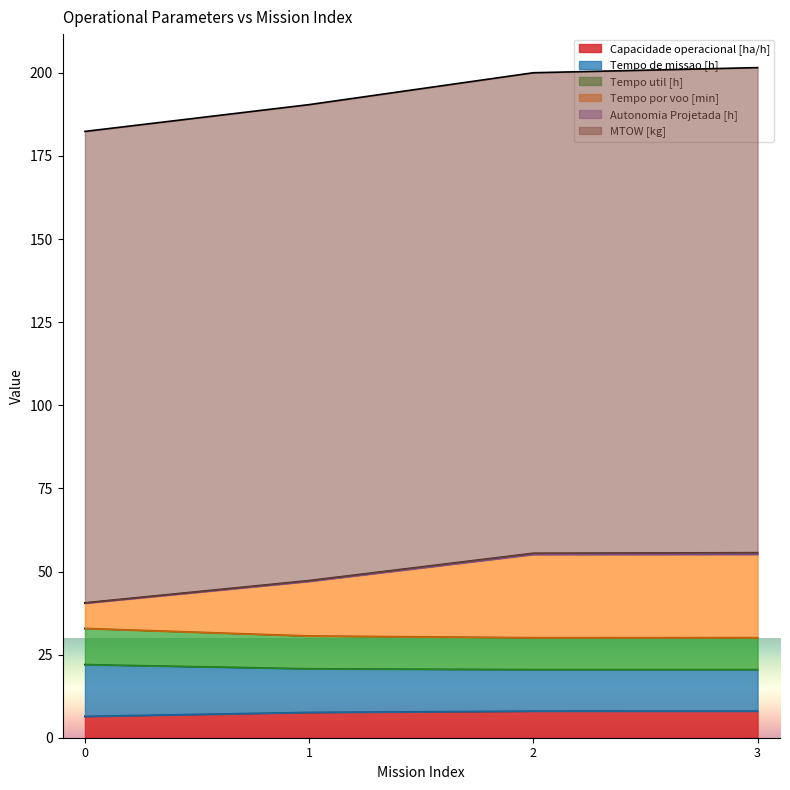

Which category has the highest value across all series?

3